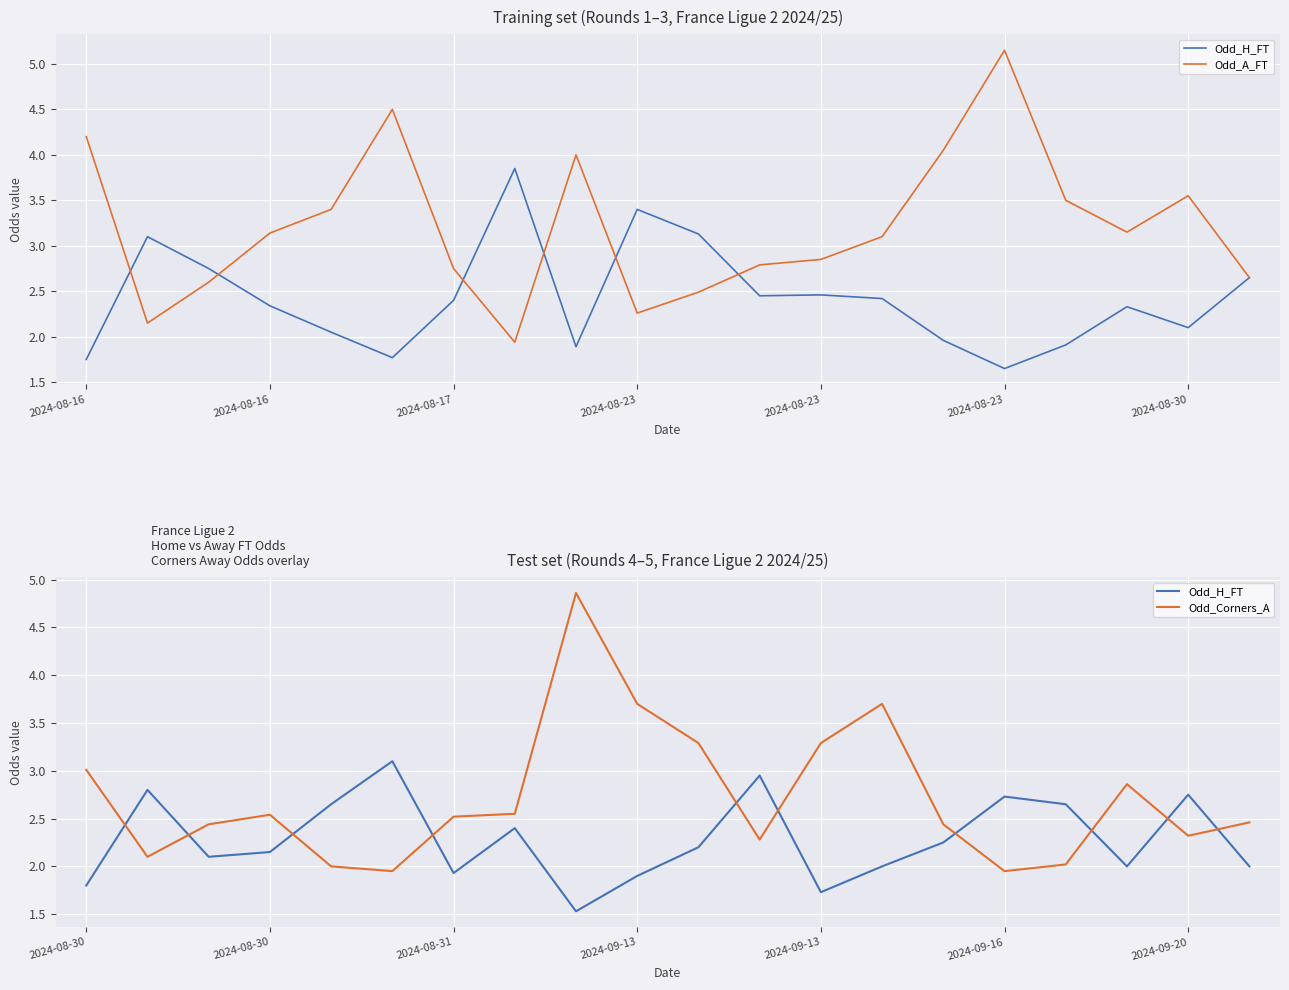

What is the difference between the highest and lowest values at 15?

3.2